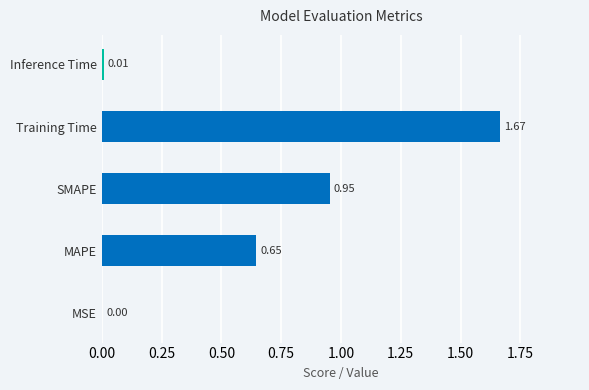

What is the sum of all values?

3.3